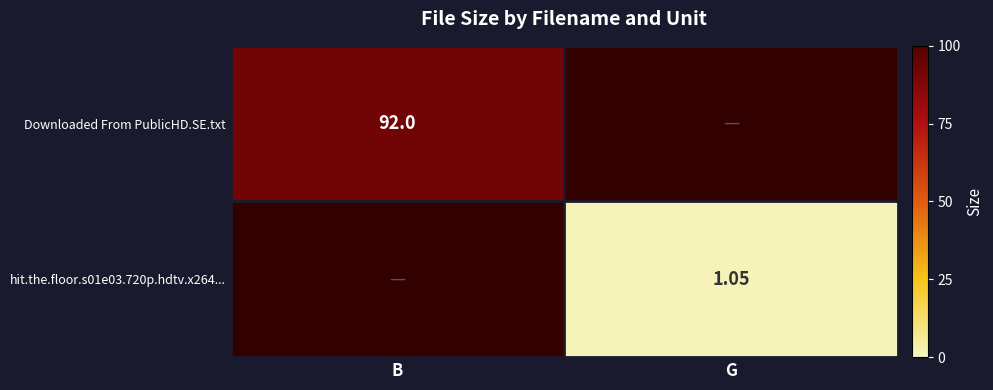

The value of hit.the.floor.s01e03.720p.hdtv.x264... at G is 1.1. True or false?

True